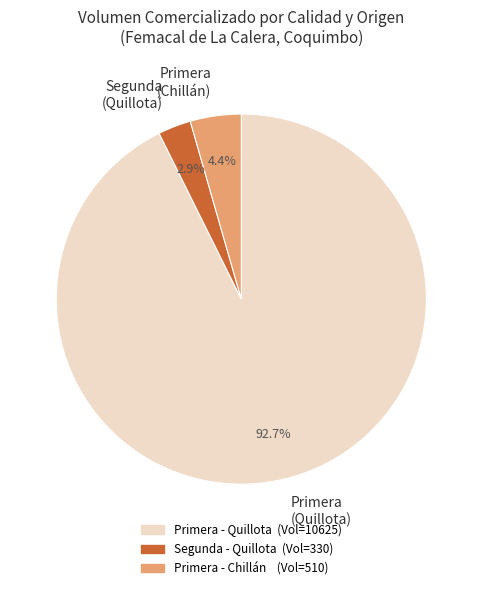

Do Segunda (Quillota) and Primera (Quillota) together represent more than half of the pie?

Yes